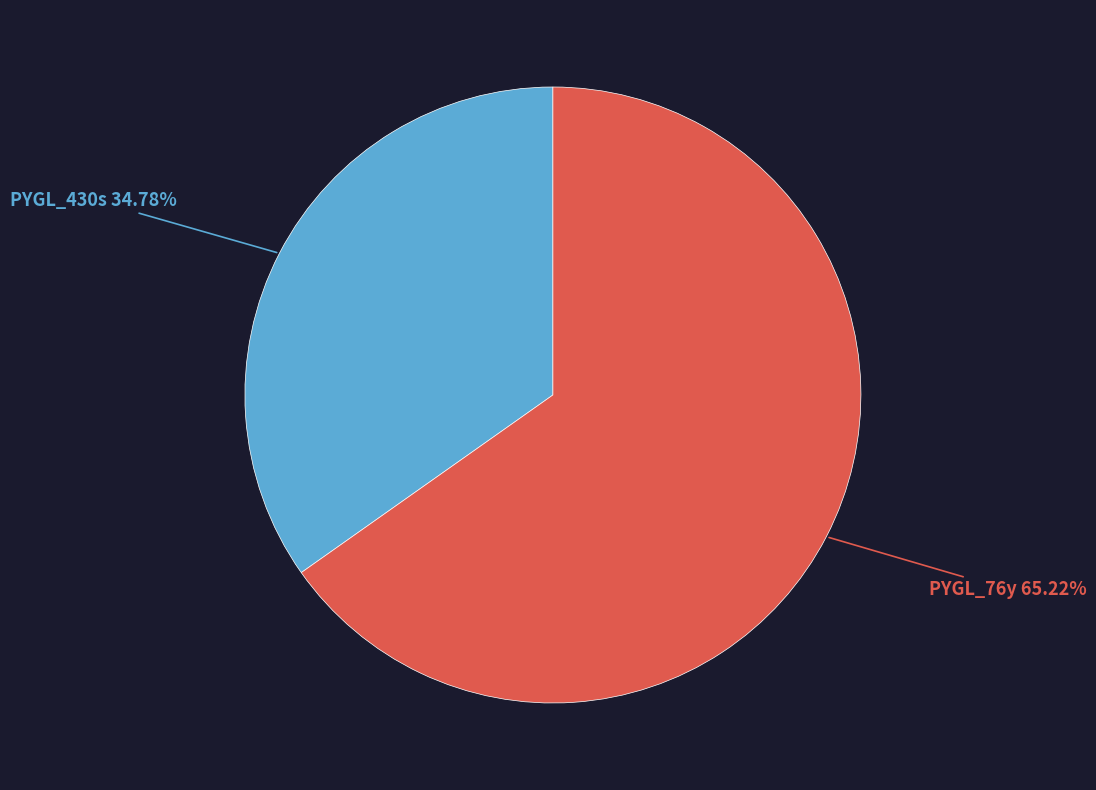

To the nearest percent, what portion does PYGL_76y represent?

65%